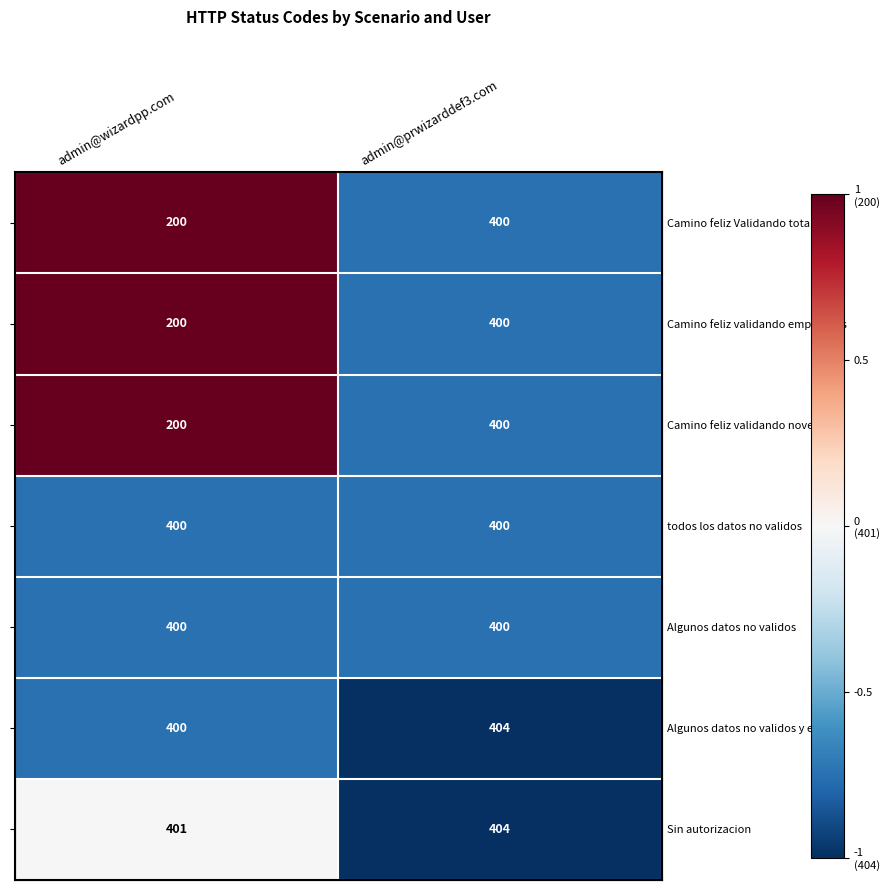

Between admin@wizardpp.com and admin@prwizarddef3.com, which is larger?

admin@wizardpp.com